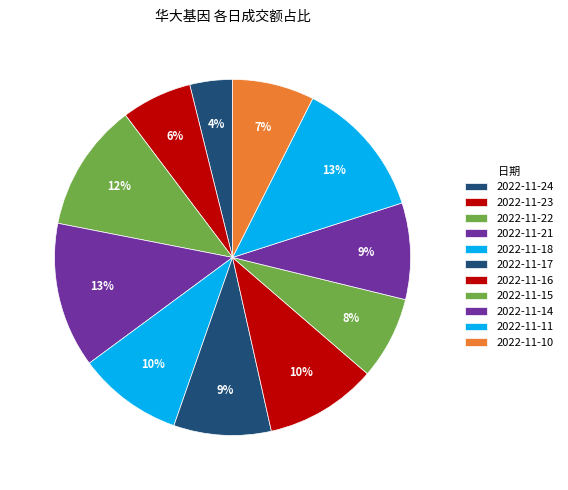

Is it true that 2022-11-17 is 9% of the pie?

True